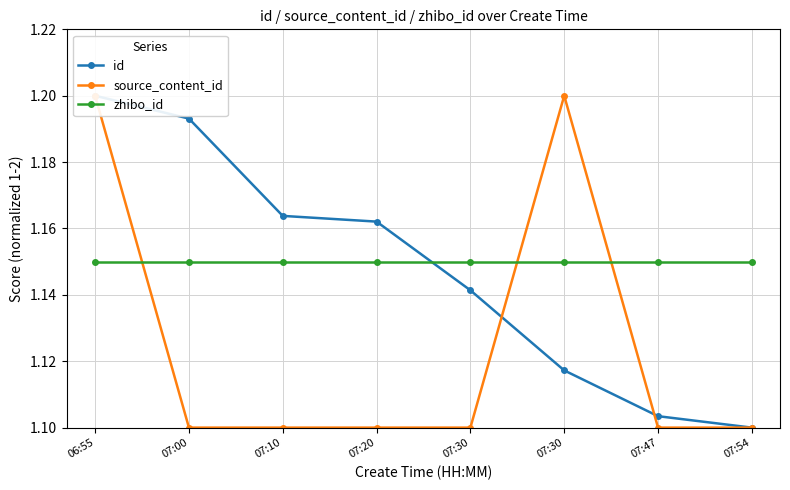

Count the number of data series in this chart.

3